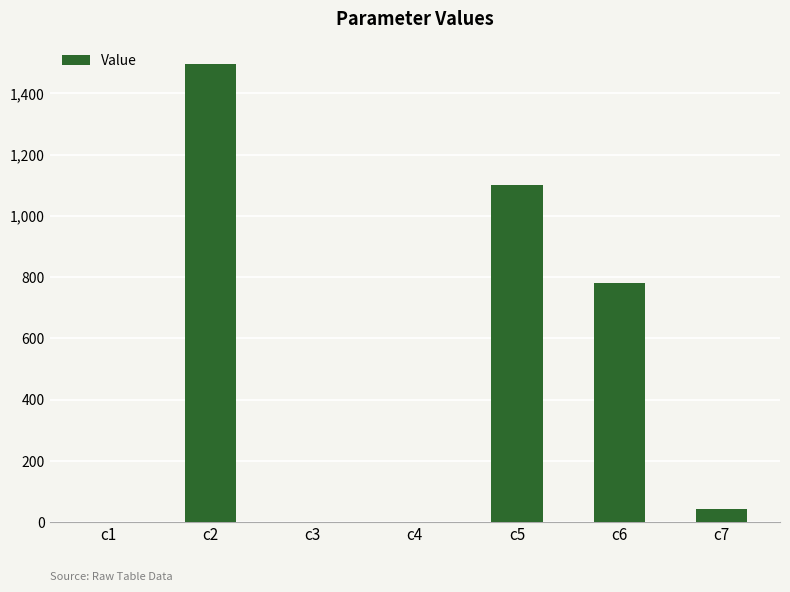

What is the average value?

488.4